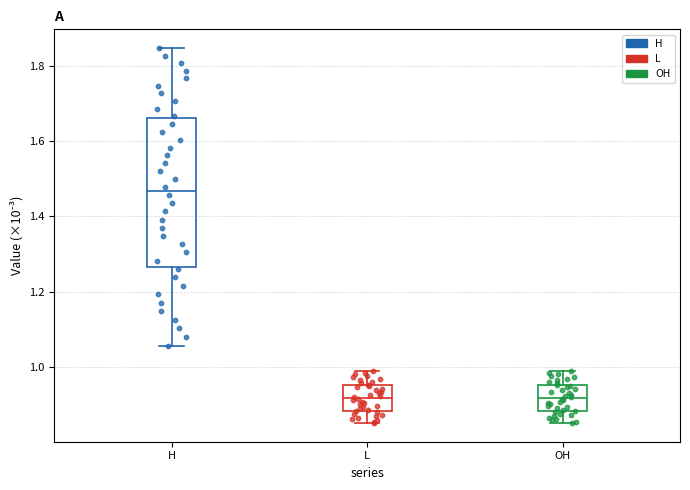

Which box has the highest median line?

H